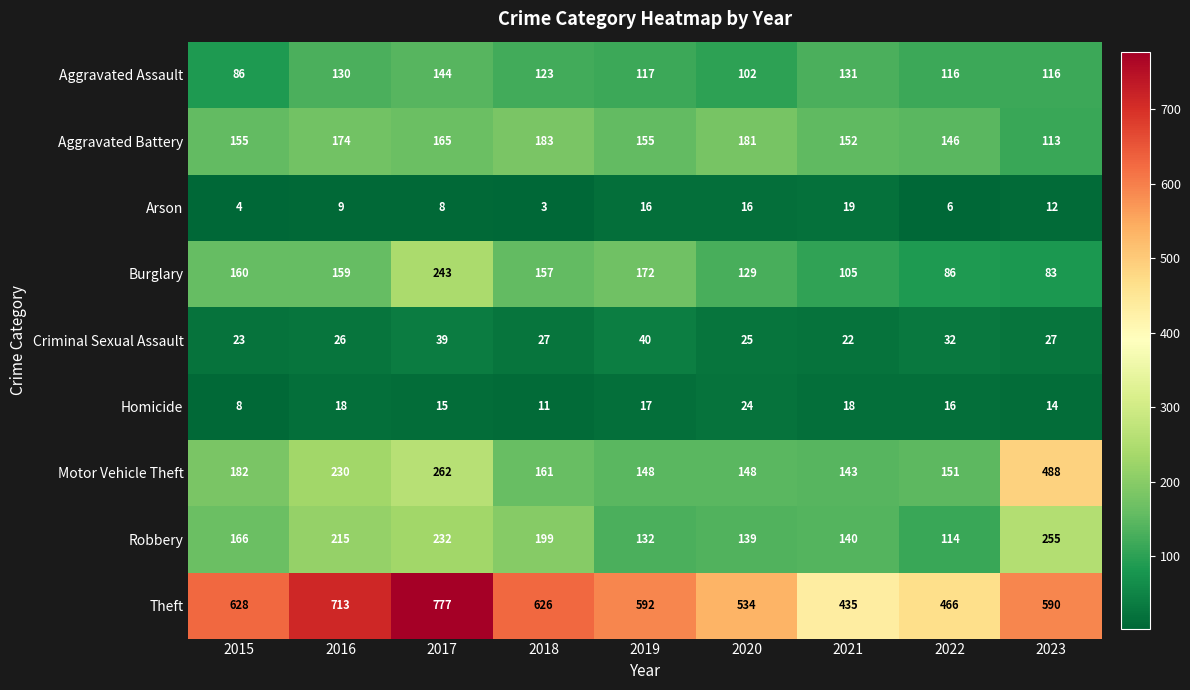

Which label corresponds to the smallest value in the chart?

2018